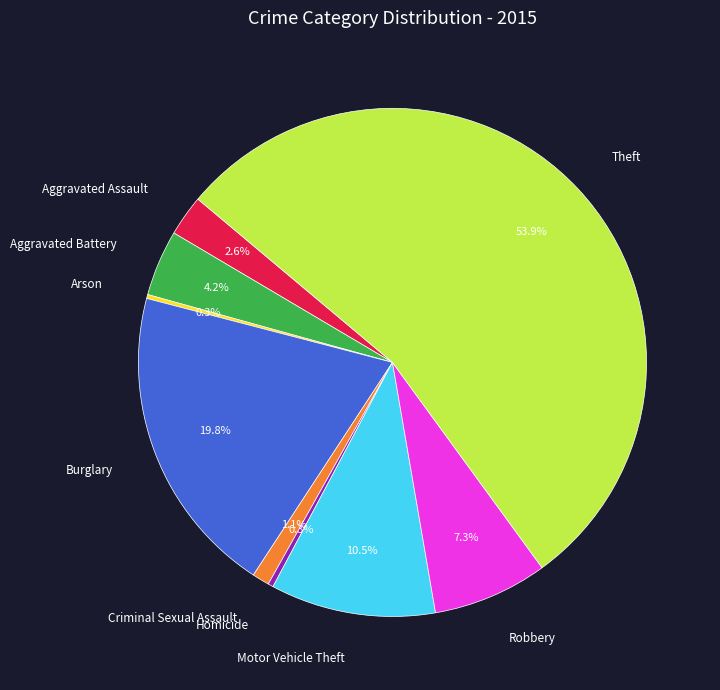

Which has a higher value, Motor Vehicle Theft or Criminal Sexual Assault?

Motor Vehicle Theft